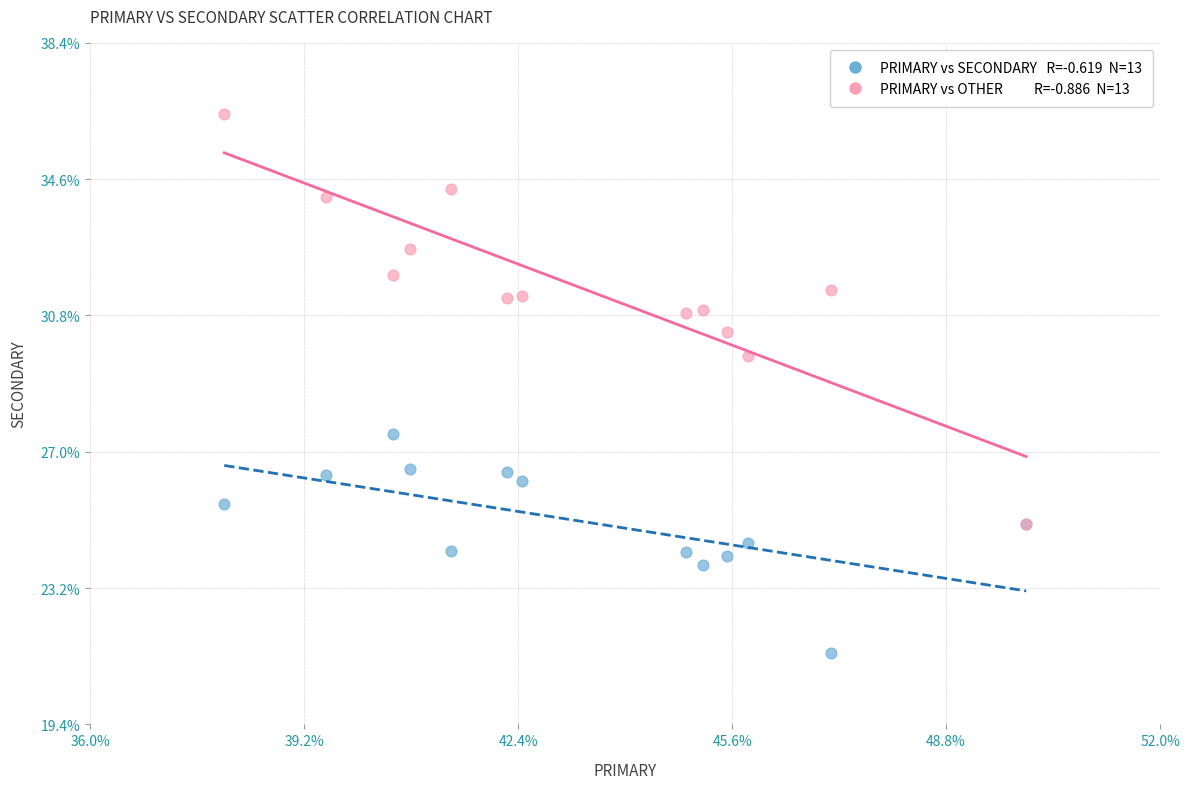

Across all series, what Y value is closest to 28?

27.5